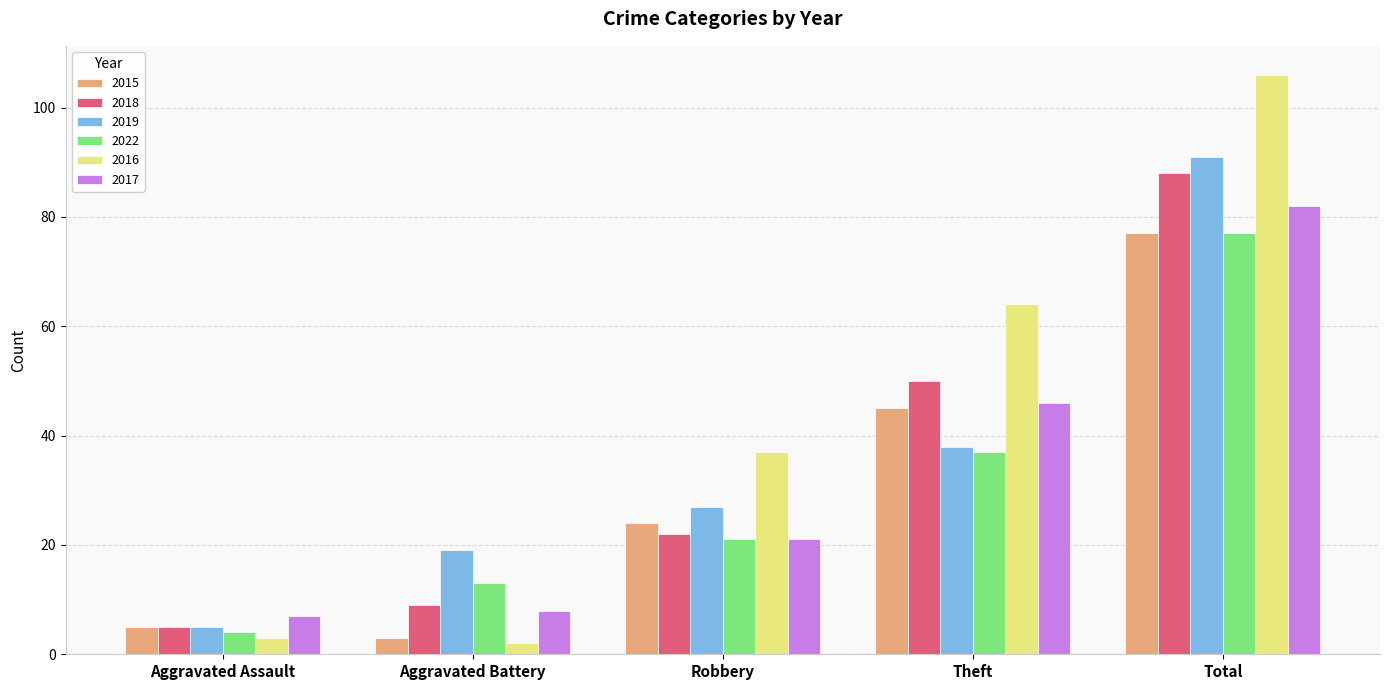

What is the approximate value of 2019 at Aggravated Battery?

19